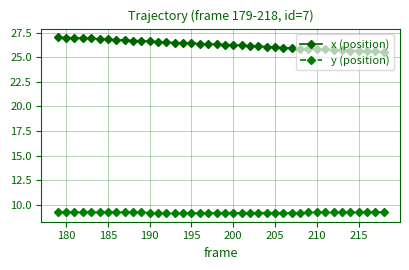

Which series has the widest spread of values?

x (position)